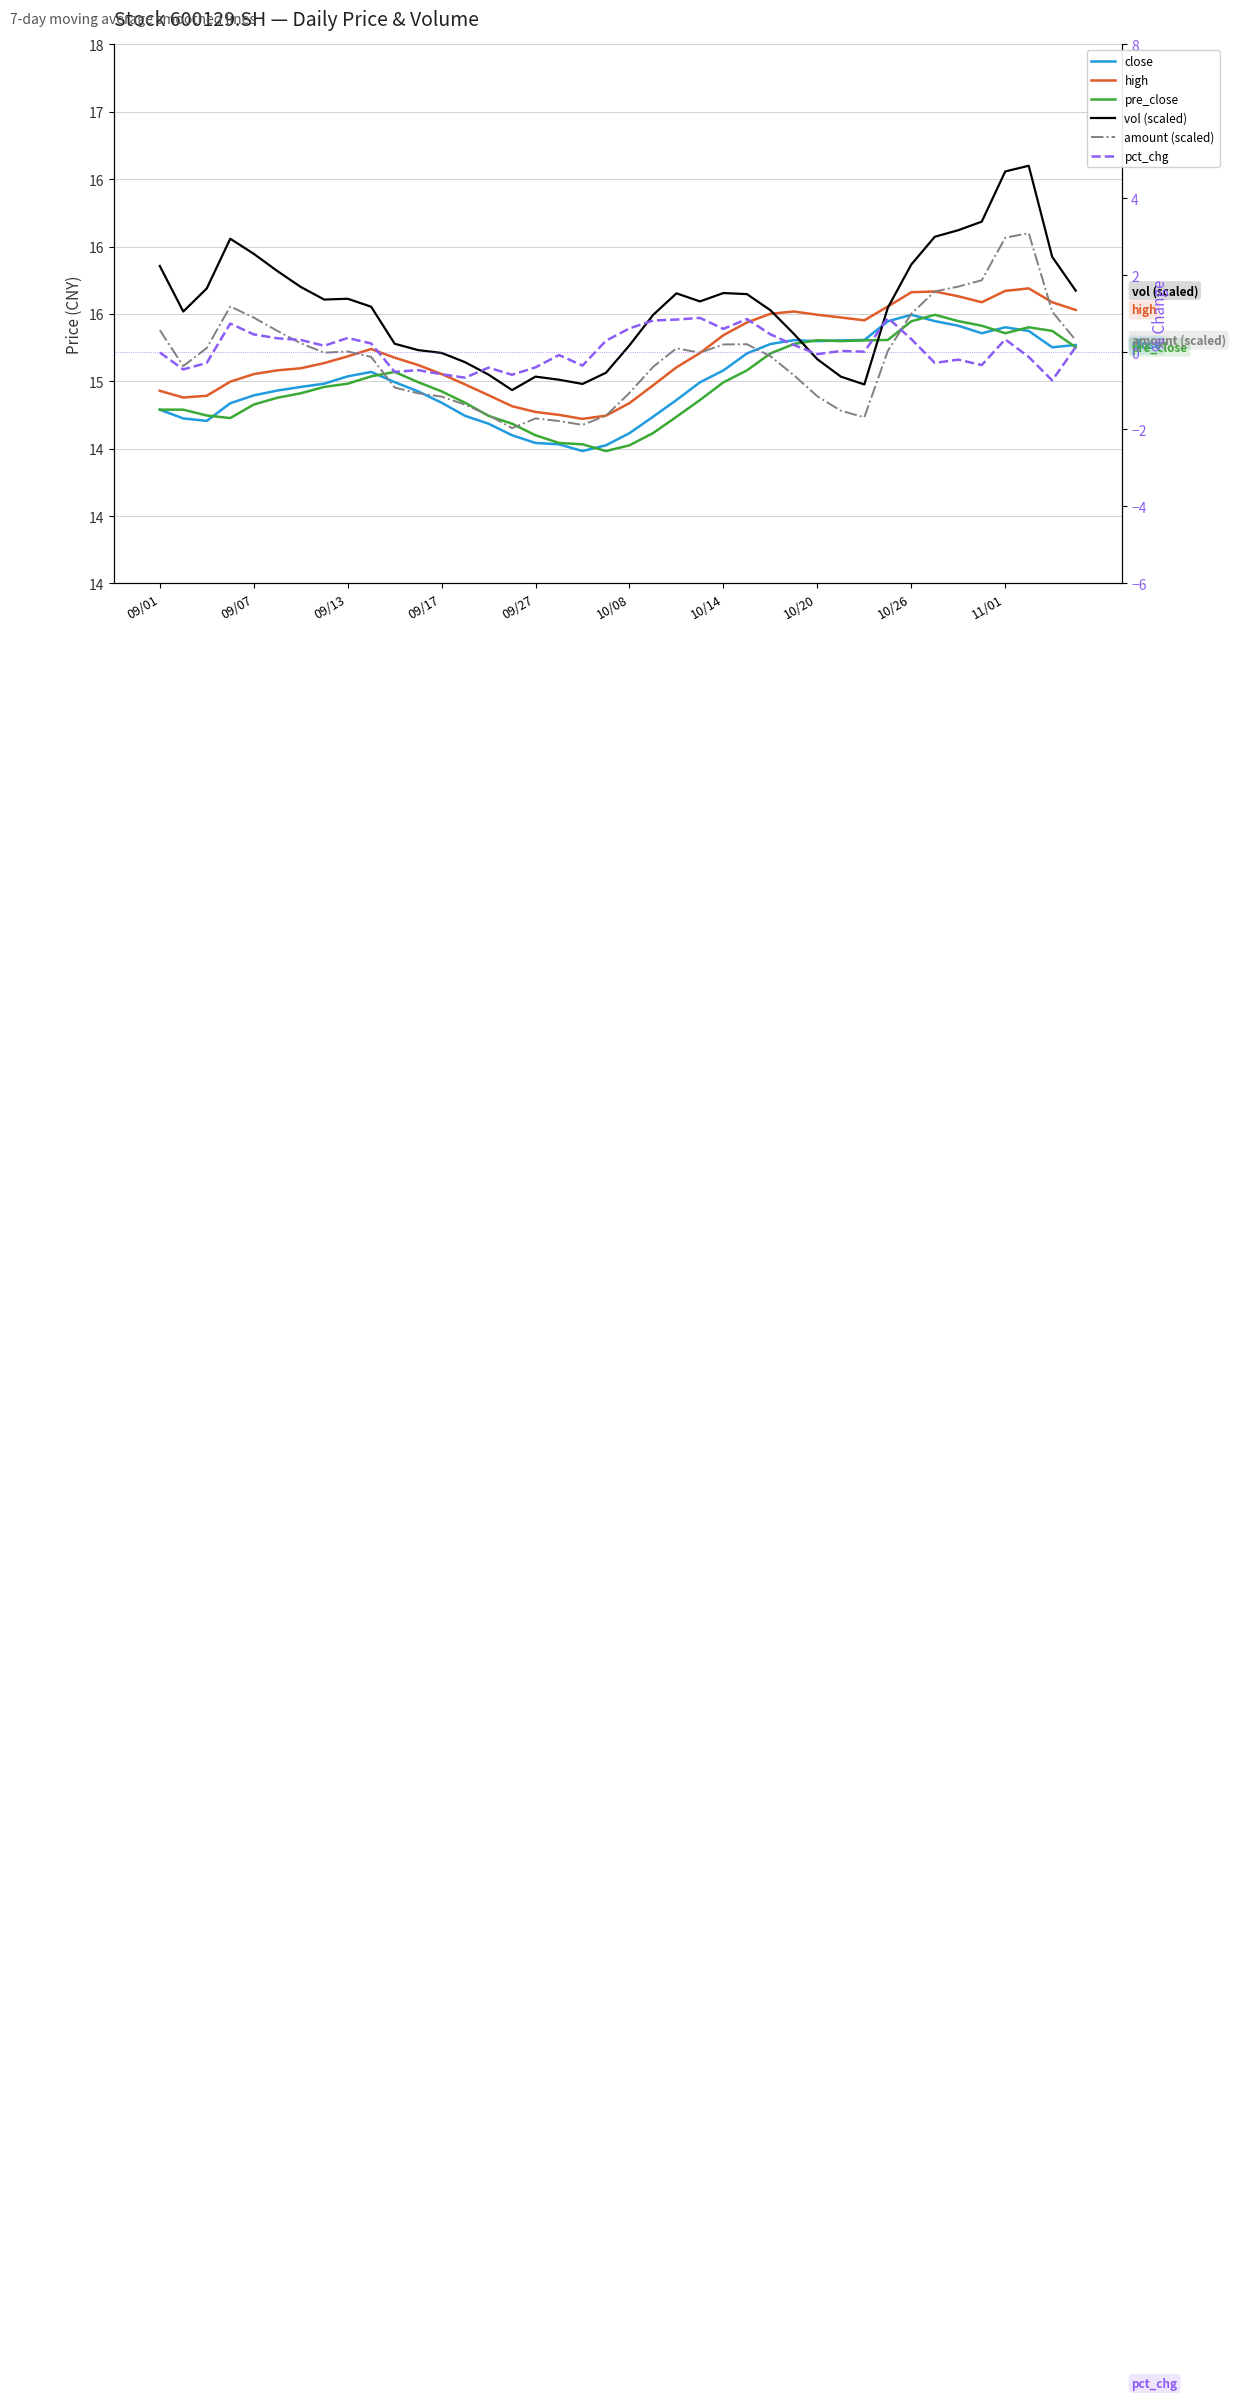

What is the minimum value shown in the chart?

-0.7